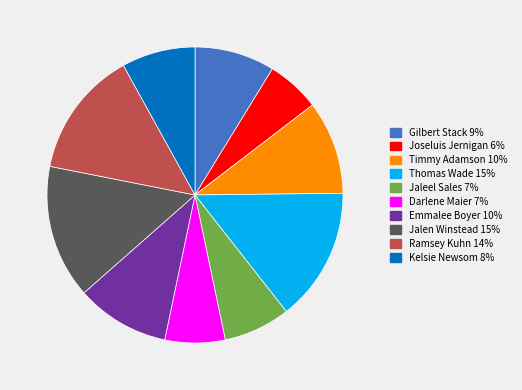

The Joseluis Jernigan slice represents 1% of the pie. True or false?

False